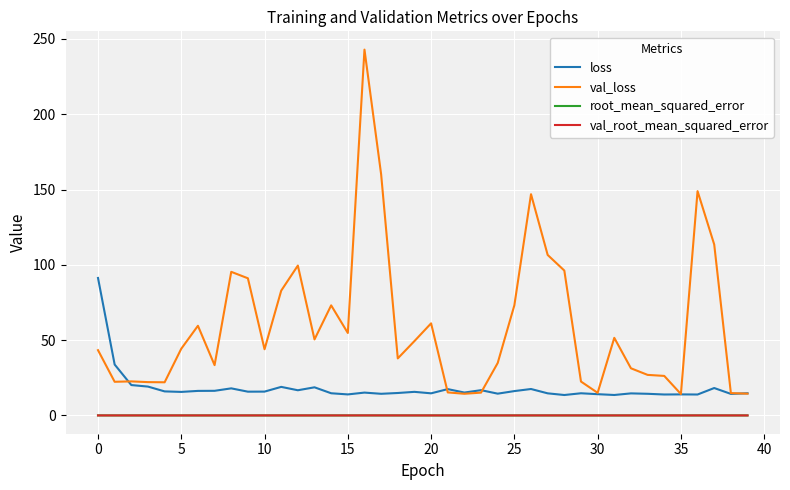

What are all the series names shown in the legend?

loss, val_loss, root_mean_squared_error, val_root_mean_squared_error